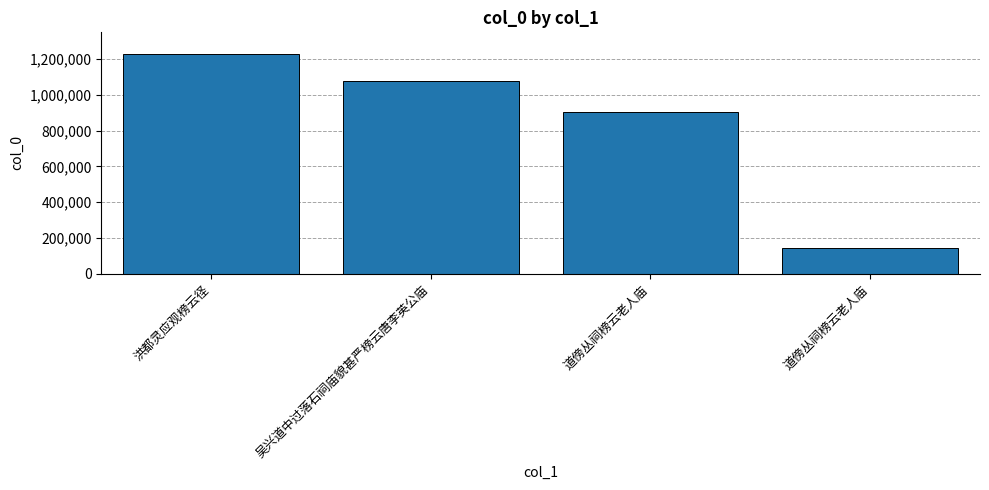

Reading left to right, transcribe all the data shown in this chart.

1227295	1075548	902766	140751